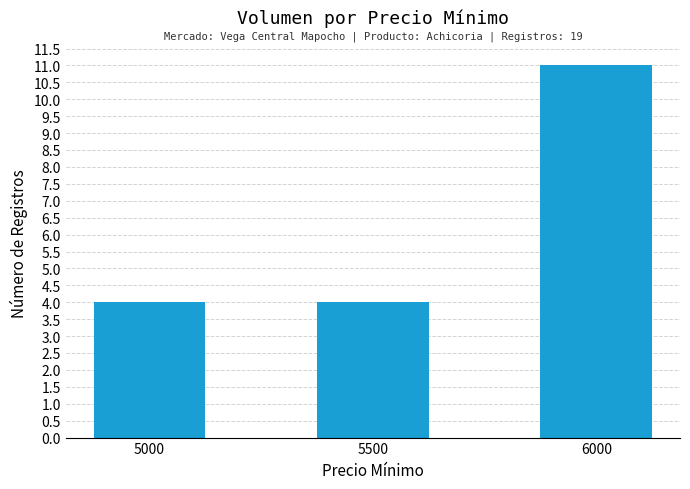

What value does the data have at 5500?

4